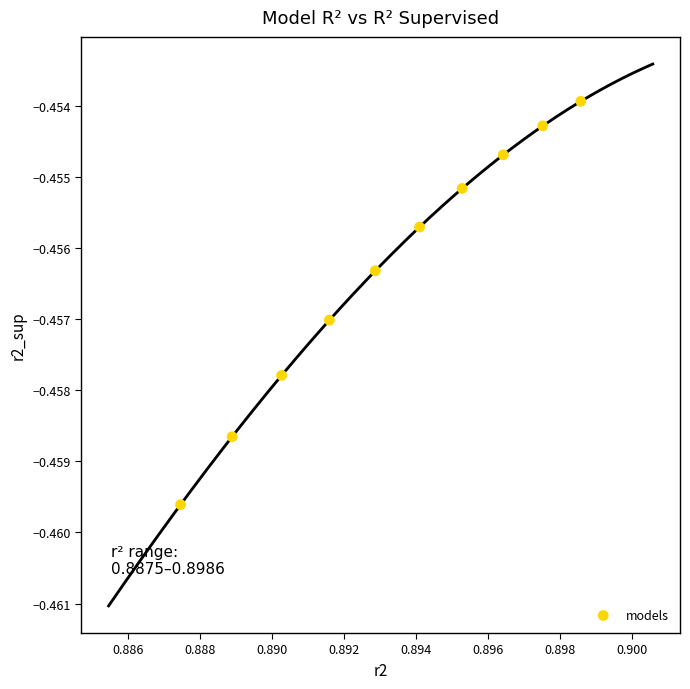

What is the average X value?

0.9